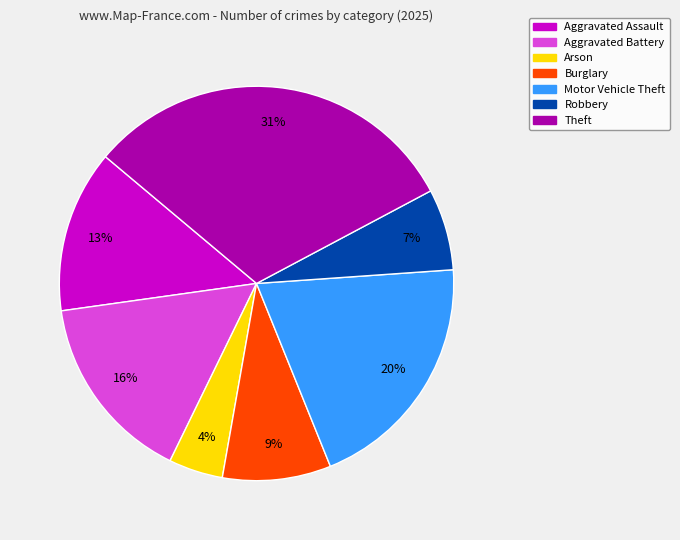

To the nearest percent, what portion does Aggravated Battery represent?

16%